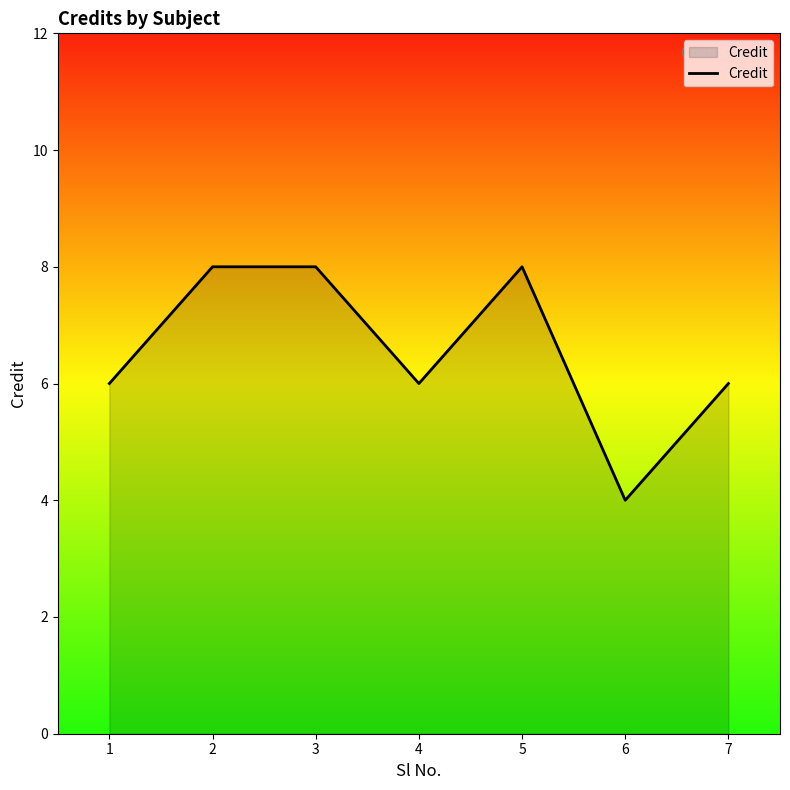

What is the change in value from 6 to 7?

+2